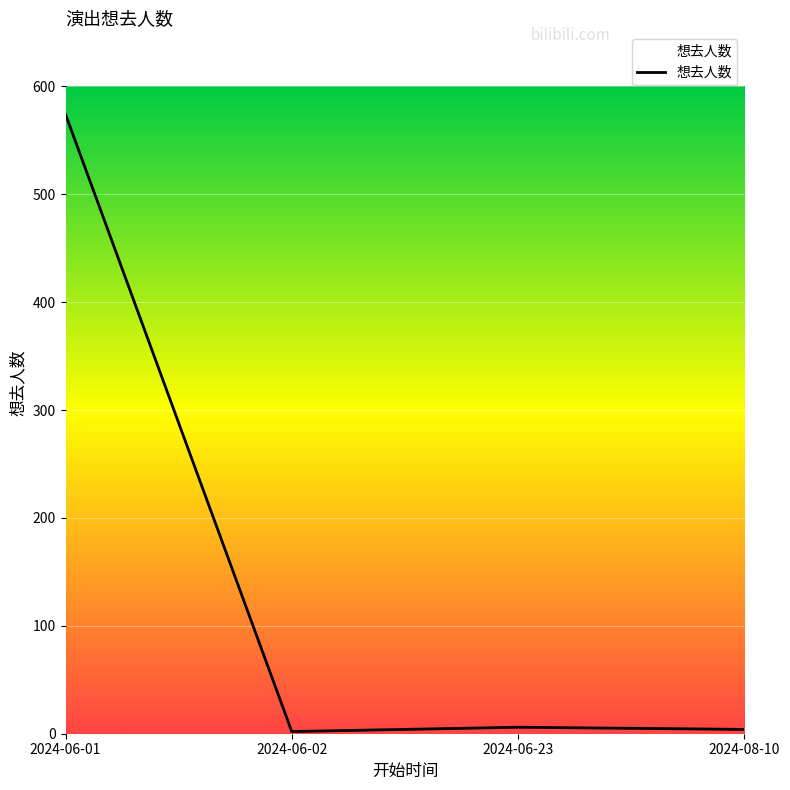

Which label corresponds to the largest value in the chart?

2024-06-01